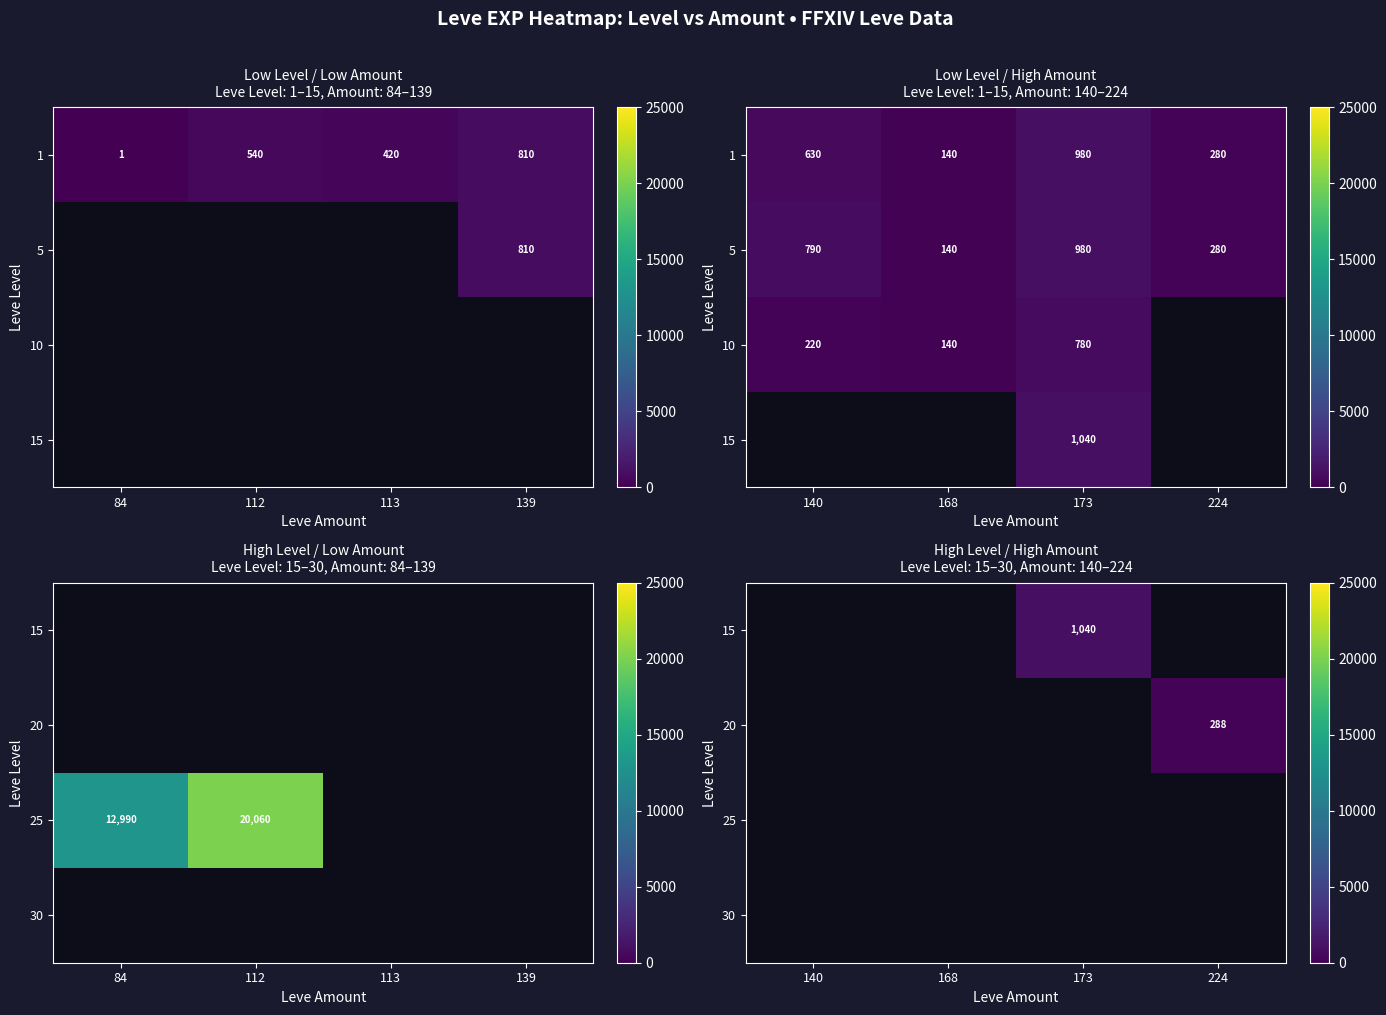

Count the number of categories in the chart.

4